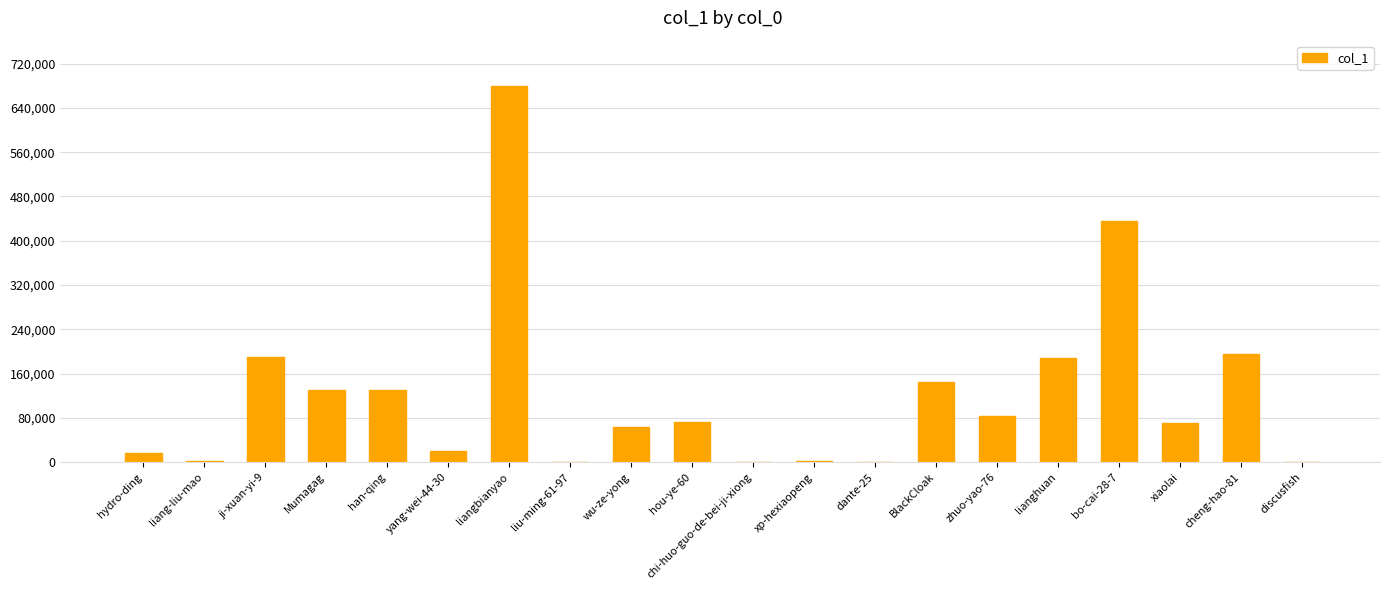

At which category does the chart reach its peak across all series?

liangbianyao